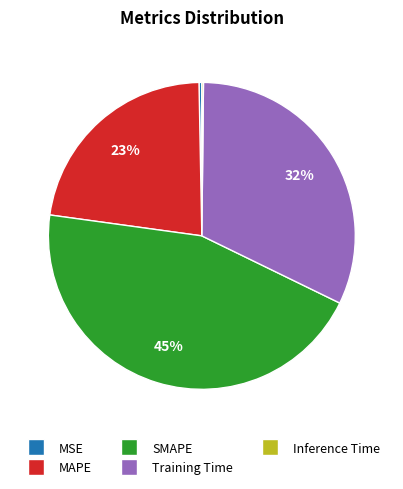

Is there a majority slice in this chart?

No